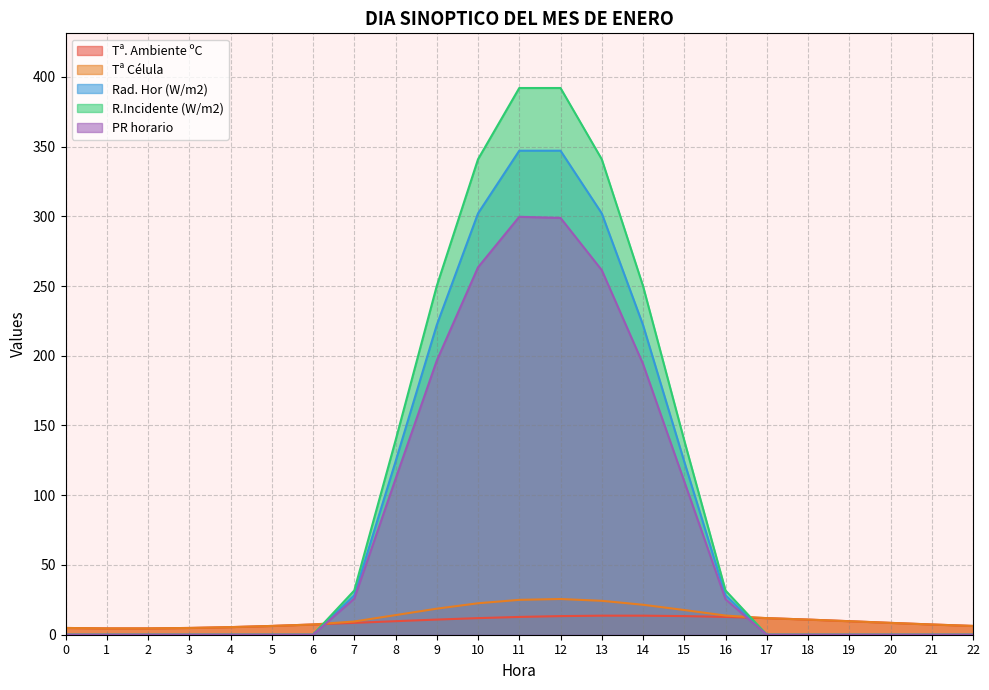

Rank the categories by Tª Célula value from highest to lowest.

12, 11, 13, 10, 14, 9, 15, 8, 16, 17, 18, 19, 7, 20, 6, 21, 5, 22, 4, 3, 0, 2, 1